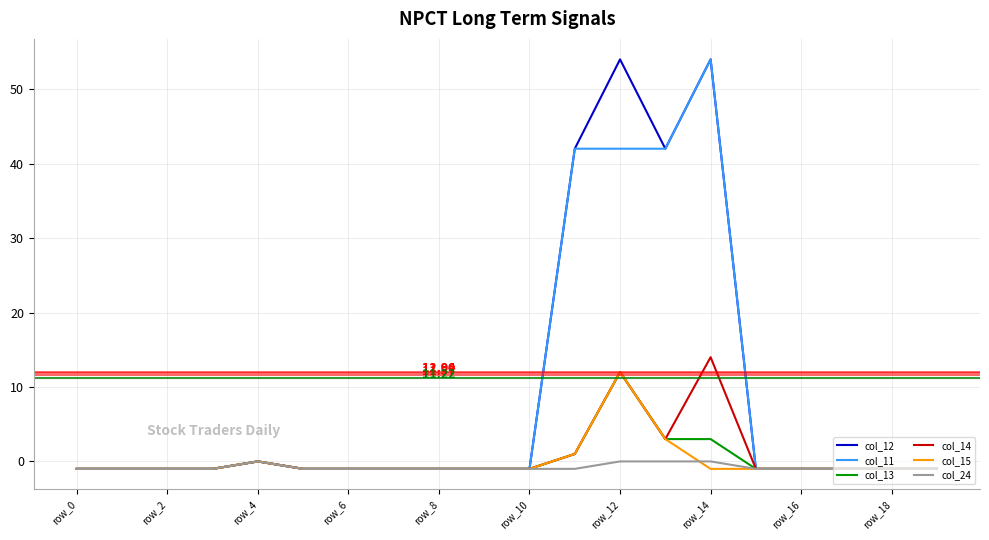

What is the sum of all col_12 values?

177